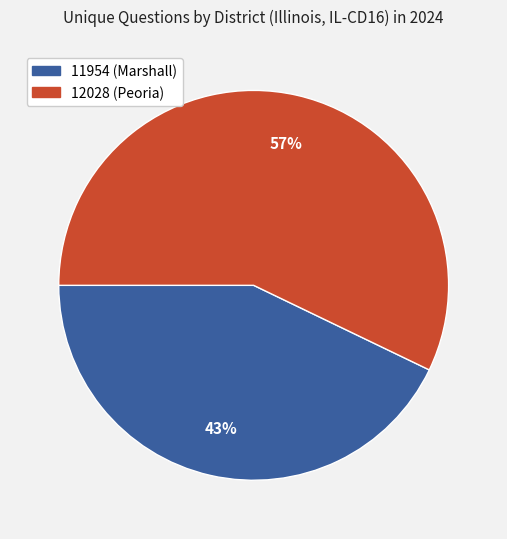

Approximately how many times larger is the value at 12028 (Peoria) compared to 11954 (Marshall)?

1.3